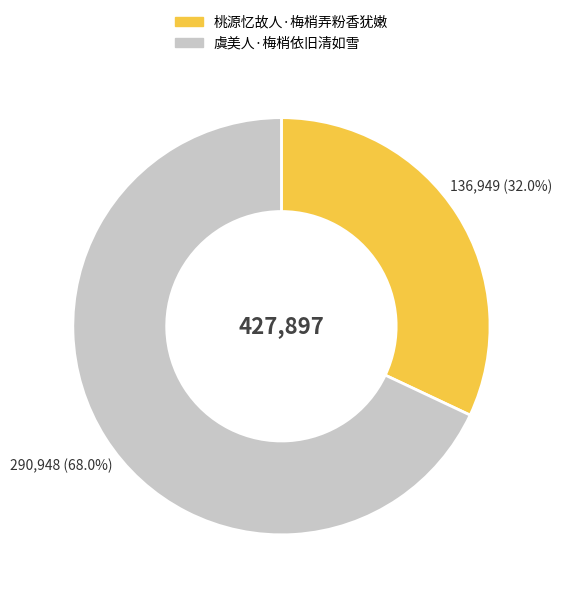

How many segments does this pie chart have?

2